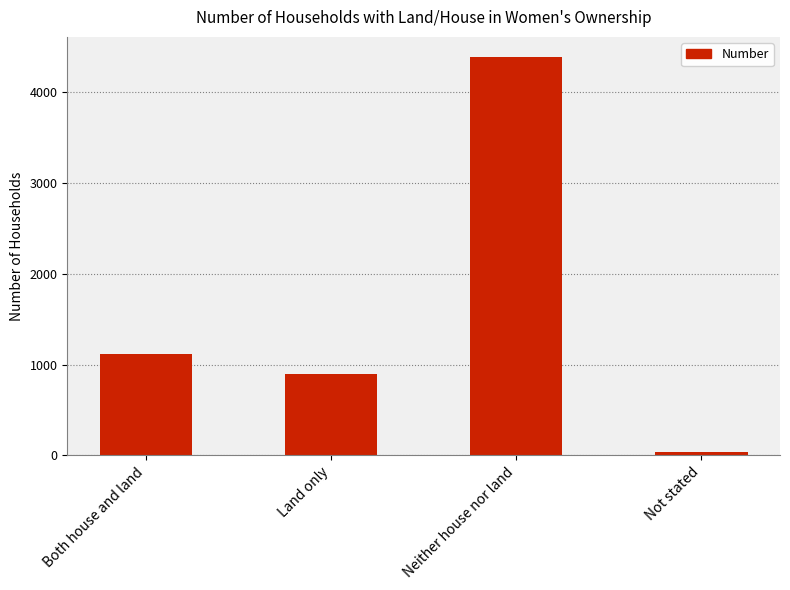

Reading right to left, what are all the values shown in this chart?

33	4393	895	1117